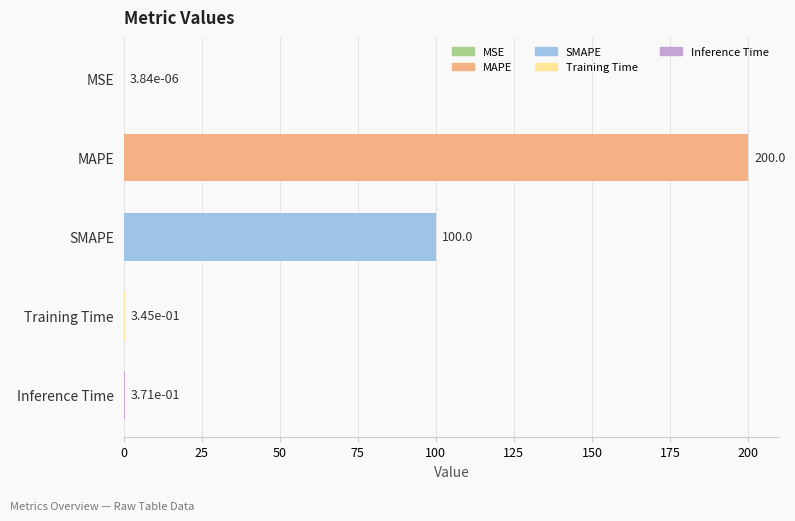

Count the number of data series in this chart.

1